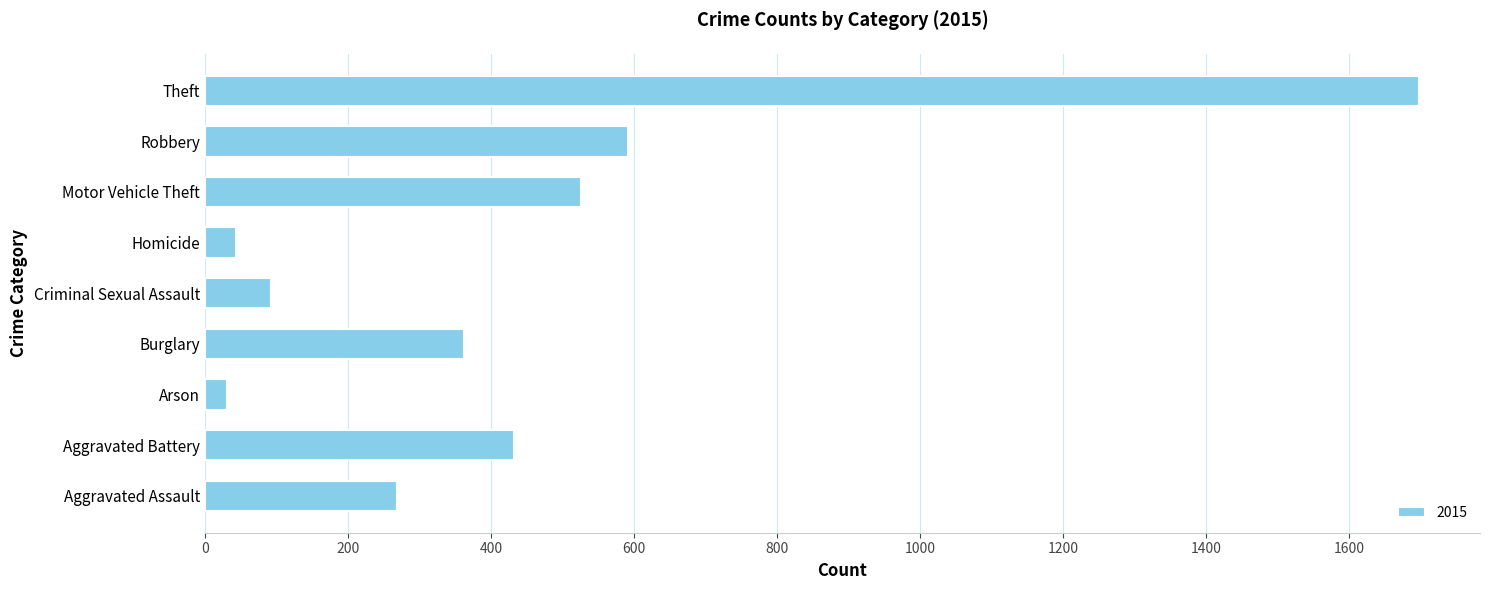

What is the change in value from Motor Vehicle Theft to Theft?

+1172